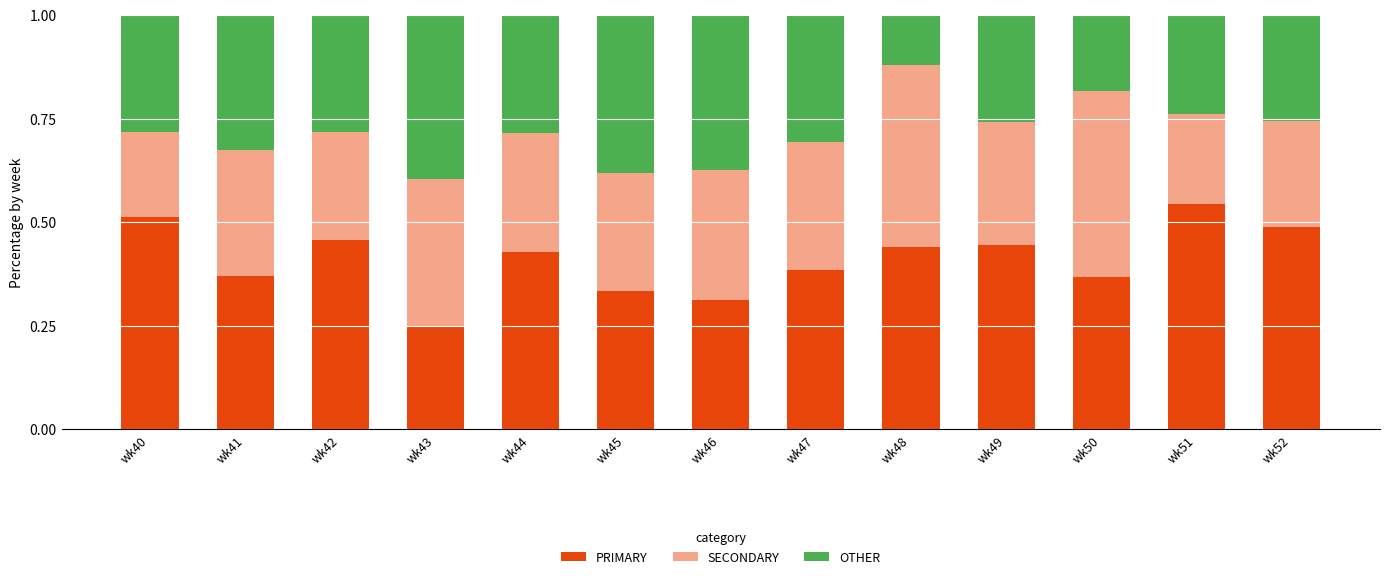

Is it true that PRIMARY equals 42.9 at wk44?

True